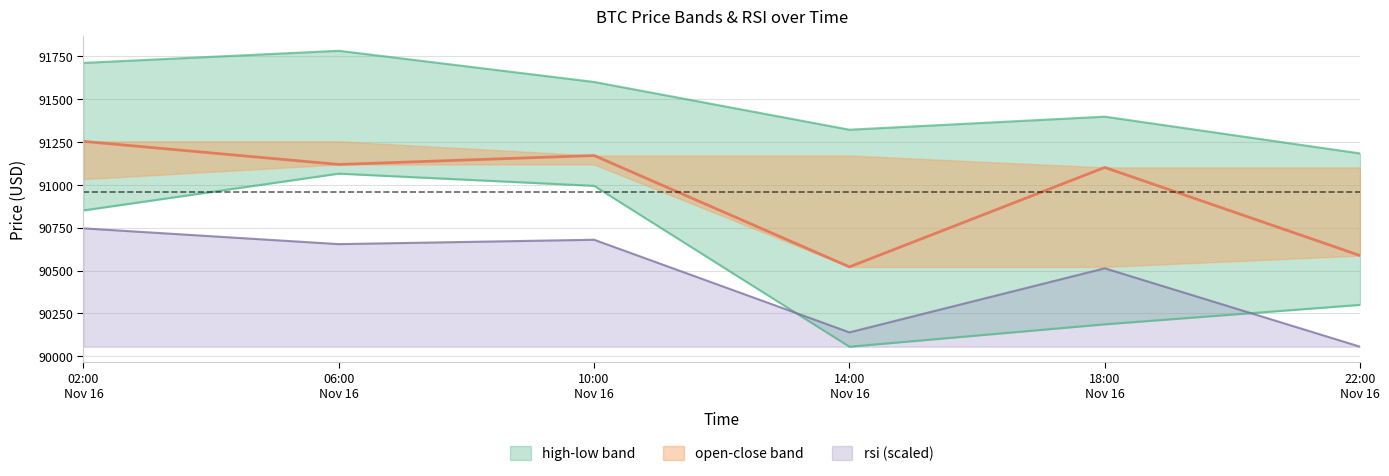

Reading left to right, transcribe all the data shown in this chart.

high: 91709.1	91779.7	91598.1	91320.0	91396.0	91181.8
low: 90850.0	91064.2	90993.1	90056.2	90186.6	90300.0
close: 91252.0	91117.5	91169.7	90521.2	91100.2	90586.9
rsi: 90745.6	90653.7	90679.1	90139.8	90512.8	90056.2